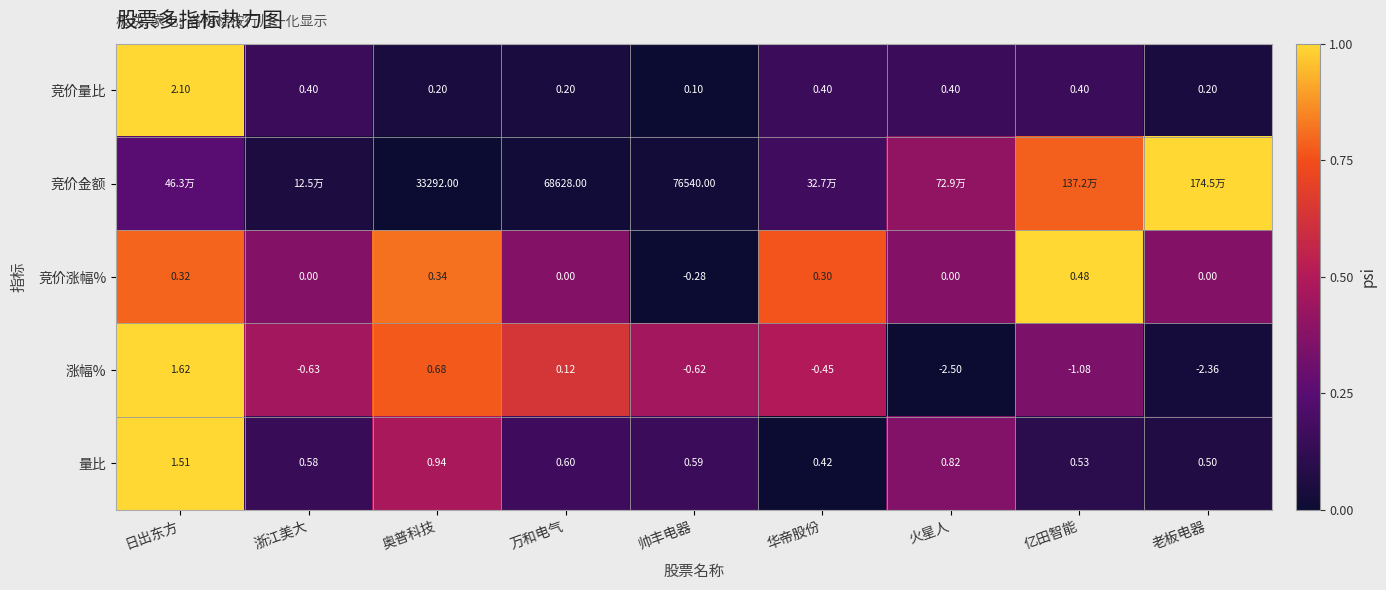

At which label is 量比 closest to 0?

华帝股份